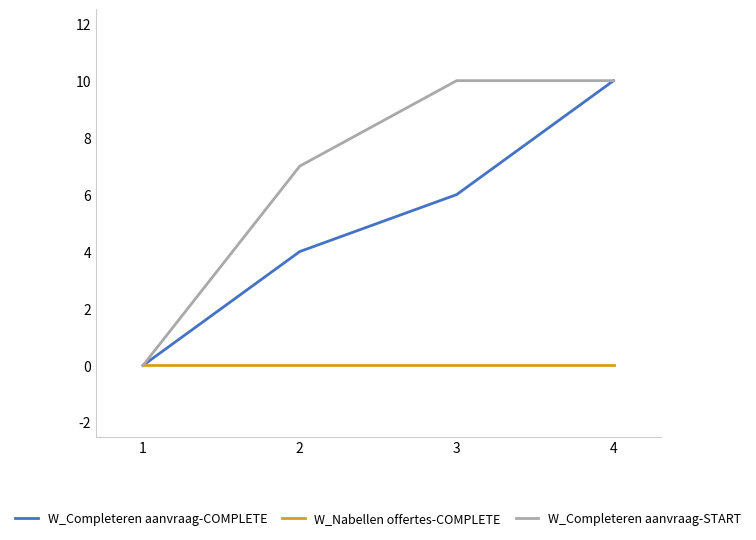

Reading left to right, transcribe all the data shown in this chart.

W_Completeren aanvraag-COMPLETE: 0	4	6	10
W_Nabellen offertes-COMPLETE: 0	0	0	0
W_Completeren aanvraag-START: 0	7	10	10